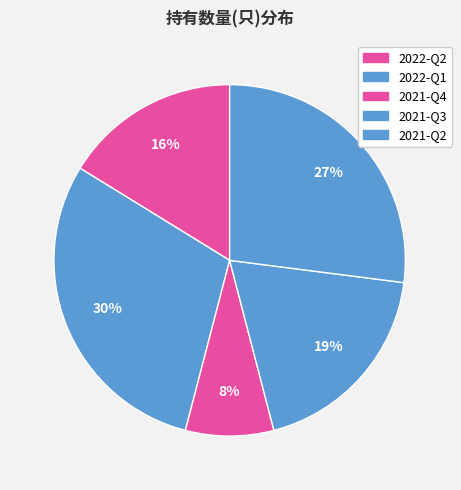

To the nearest percent, what is the average slice percentage?

20%